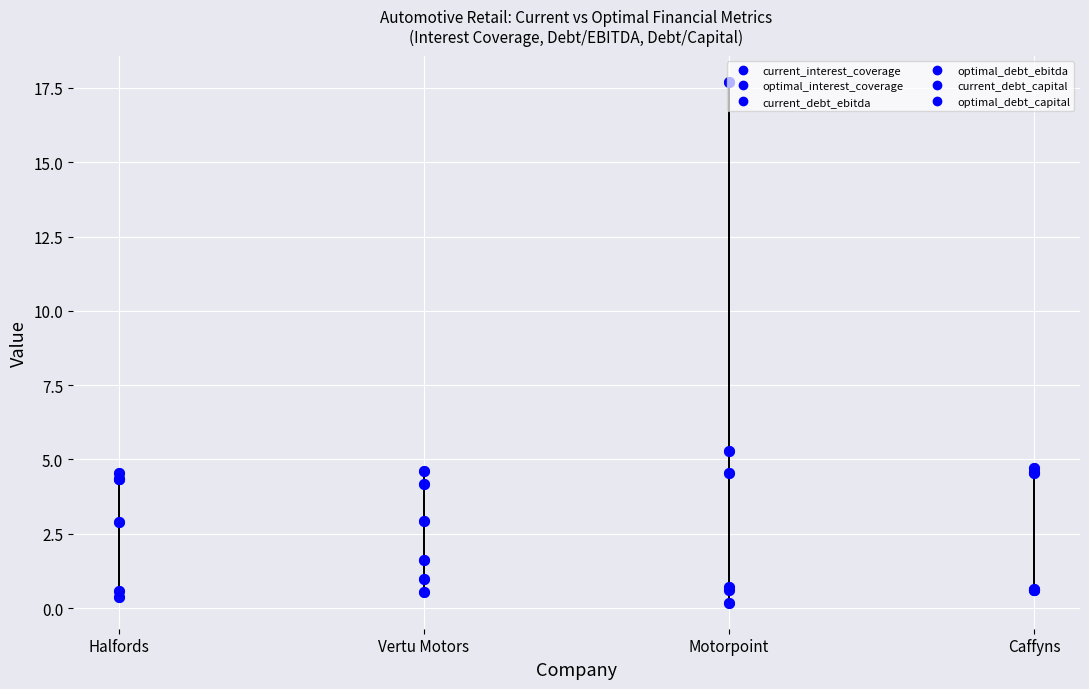

What are all the series names shown in the legend?

current_interest_coverage, optimal_interest_coverage, current_debt_ebitda, optimal_debt_ebitda, current_debt_capital, optimal_debt_capital